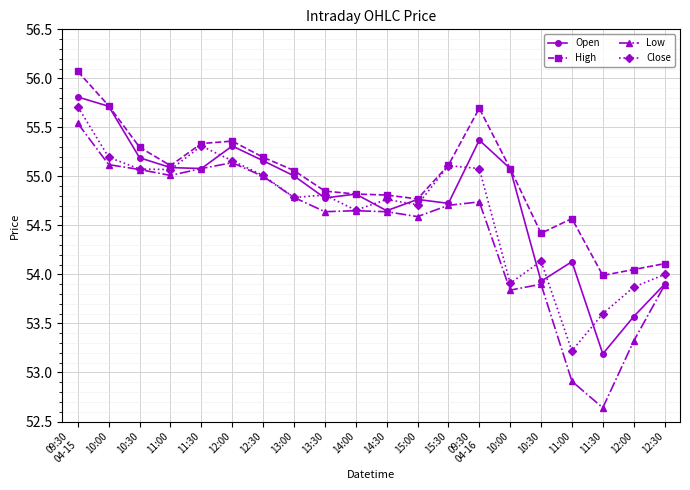

In Open, how many points are higher than both neighbors (excluding endpoints)?

5